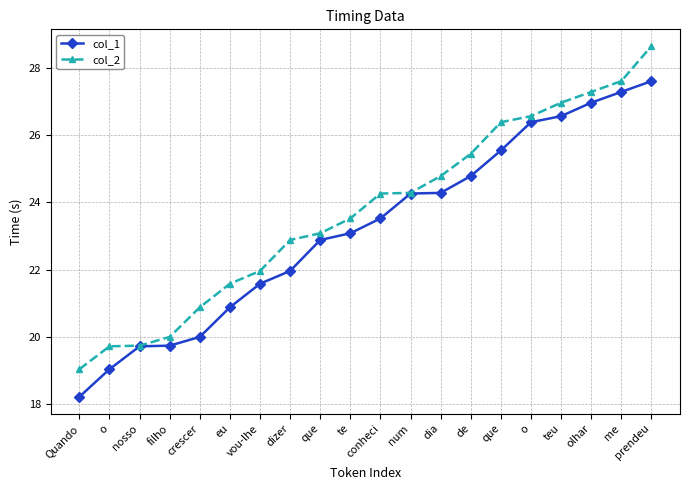

True or false: col_1 and col_2 intersect in this chart.

False